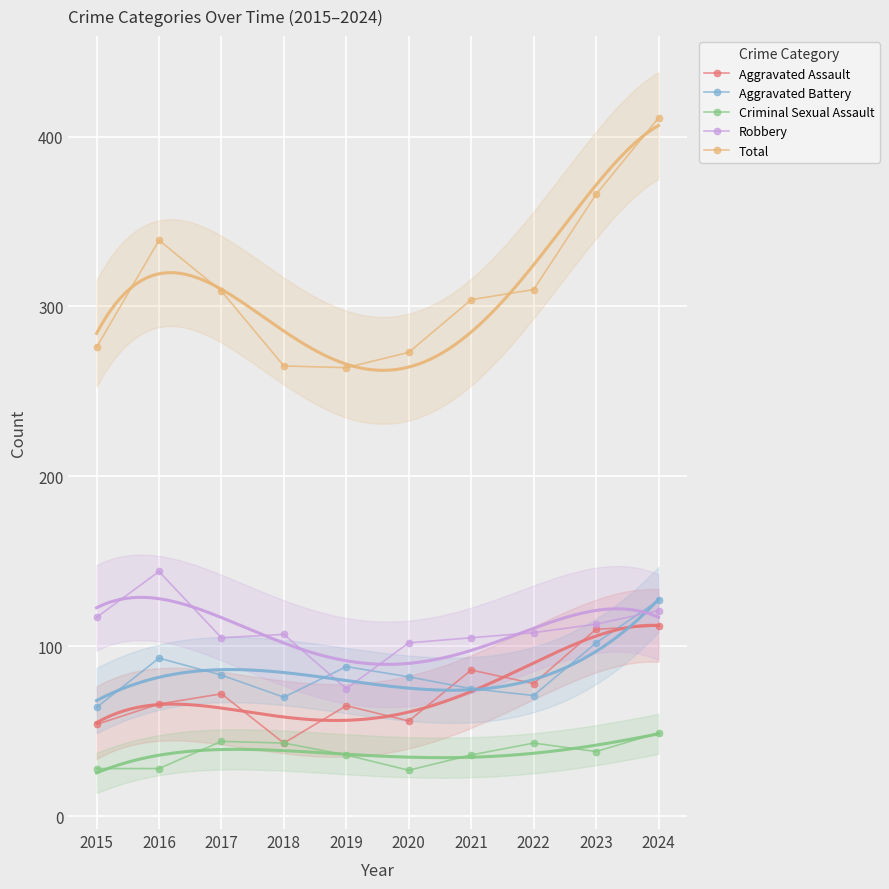

Reading left to right, transcribe all the data shown in this chart.

Aggravated Assault: 2015=54	2016=66	2017=72	2018=43	2019=65	2020=56	2021=86	2022=78	2023=110	2024=112
Aggravated Battery: 2015=64	2016=93	2017=83	2018=70	2019=88	2020=82	2021=75	2022=71	2023=102	2024=127
Criminal Sexual Assault: 2015=28	2016=28	2017=44	2018=43	2019=36	2020=27	2021=36	2022=43	2023=38	2024=49
Robbery: 2015=117	2016=144	2017=105	2018=107	2019=75	2020=102	2021=105	2022=108	2023=113	2024=121
Total: 2015=276	2016=339	2017=309	2018=265	2019=264	2020=273	2021=304	2022=310	2023=366	2024=411